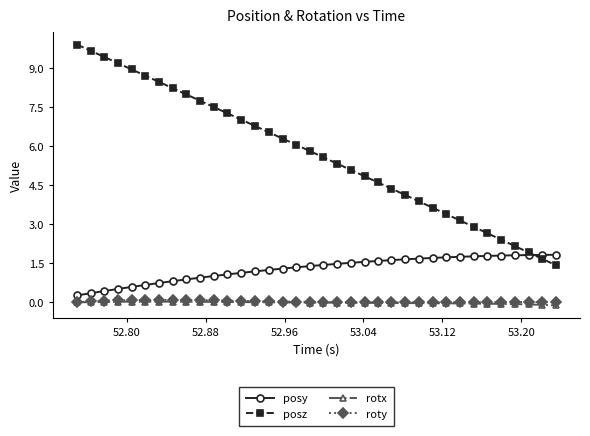

Which series has the widest spread of values?

posz